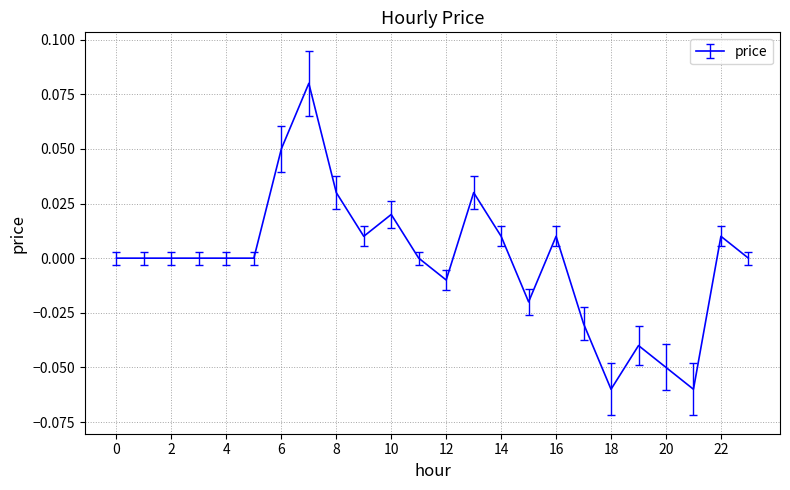

Does the chart display data point markers on the line(s)?

No